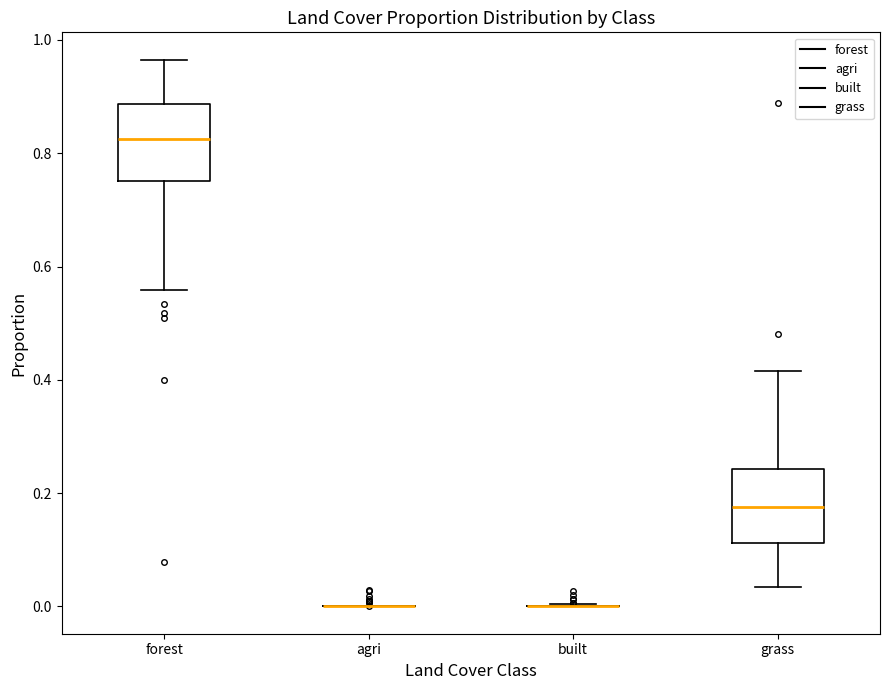

Reading left to right, transcribe this box plot: for each box, give where its median line is, the range the box spans, and where its two whiskers end, as read against the y-axis. The values are not printed on the chart, so give them approximately, as read against the axis.

forest: median 0.82, box 0.76 to 0.88, whiskers 0.56 to 0.96
agri: box collapsed to a line at 0.00, whiskers 0.00 to 0.00
built: box collapsed to a line at 0.00, whiskers 0.00 to 0.00
grass: median 0.18, box 0.12 to 0.24, whiskers 0.04 to 0.42